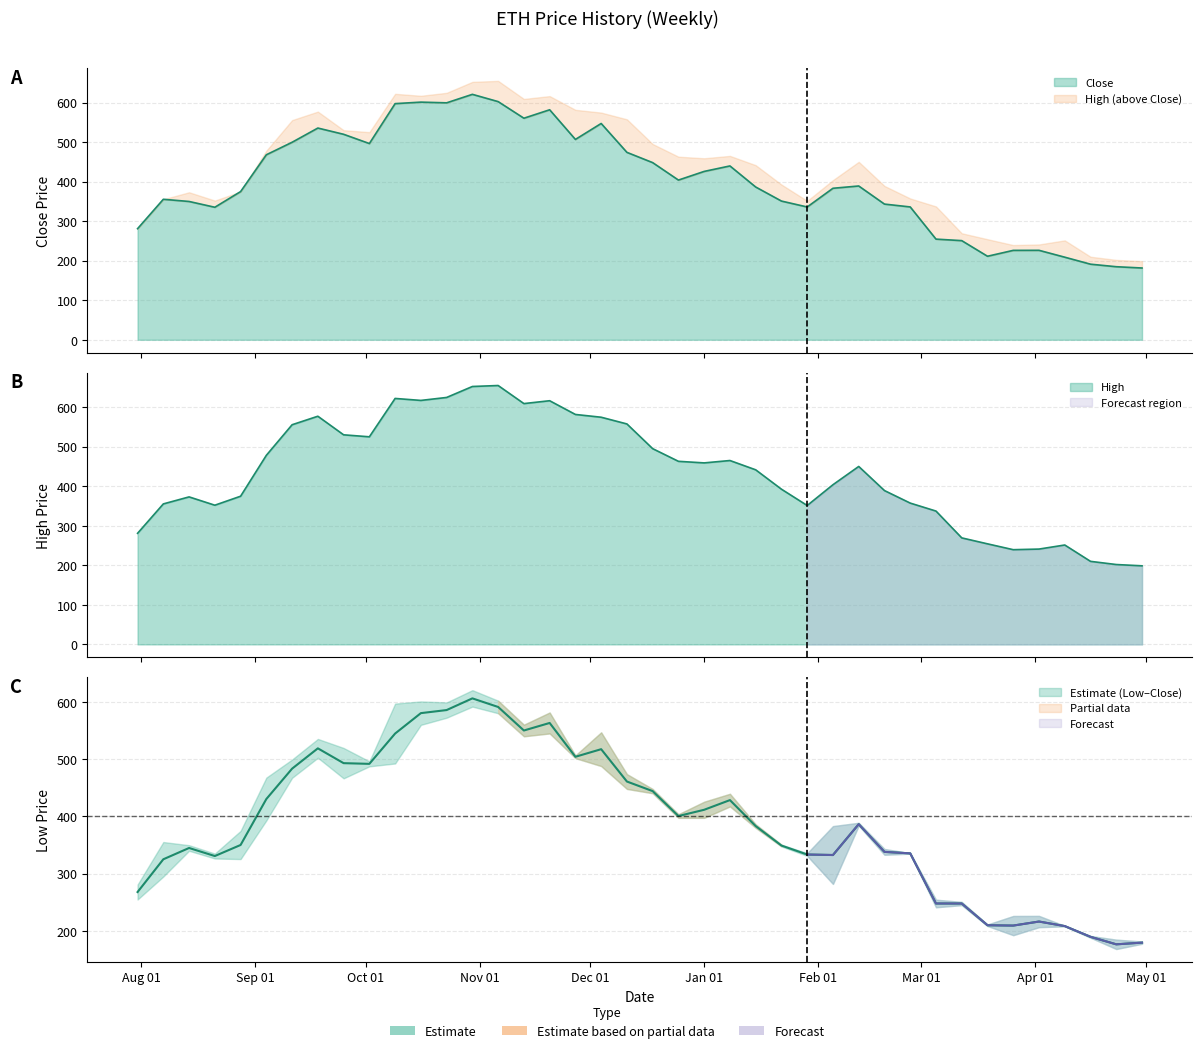

What is the label of the 27th point from the right?

2017-10-30